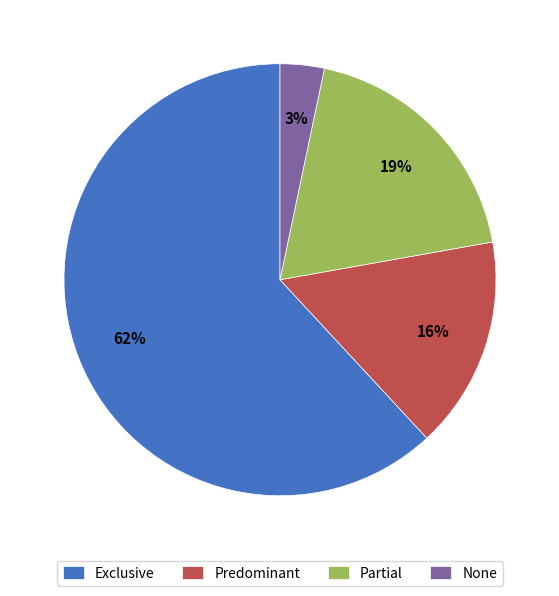

Is it true that None is 3% of the pie?

True